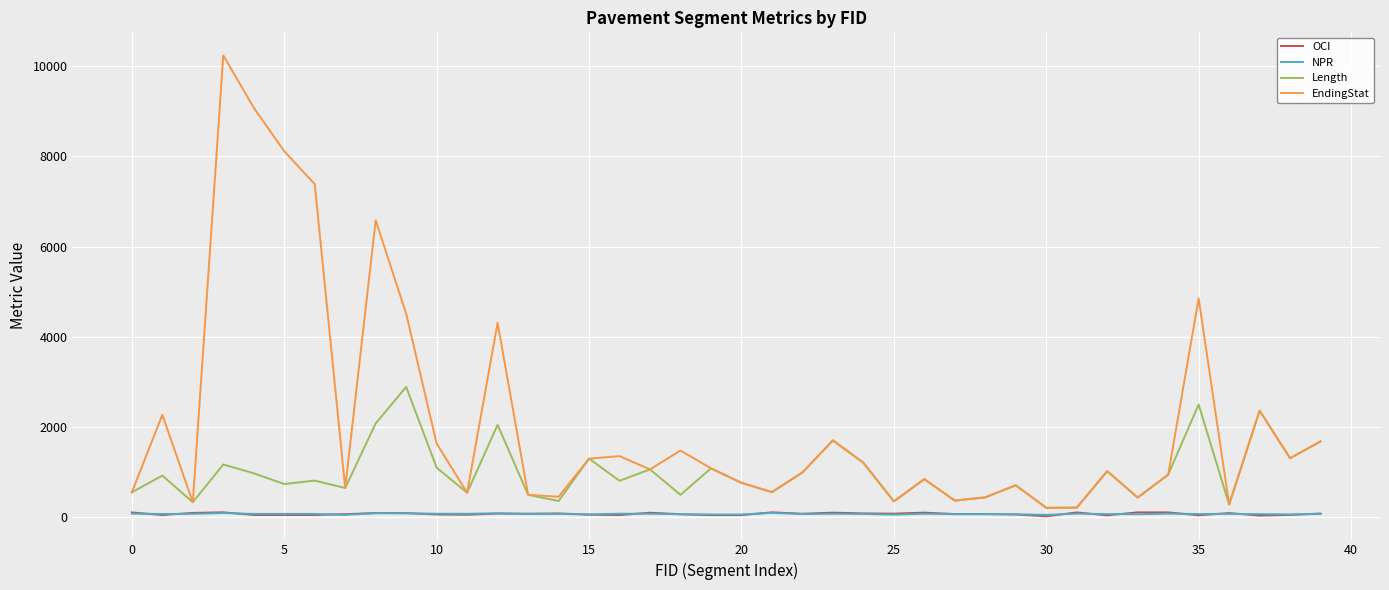

Which series has the widest spread of values?

EndingStat